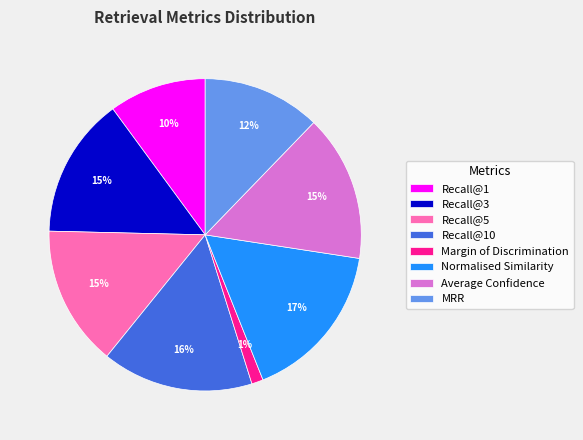

Which slice is the largest?

Normalised Similarity